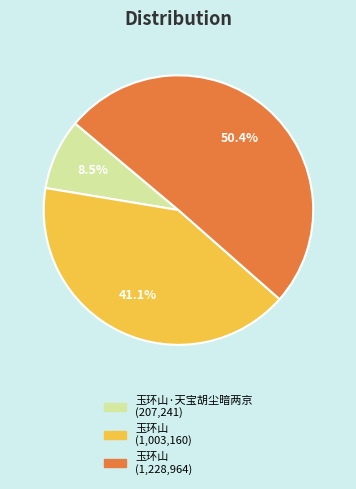

How many slices are in this pie chart?

3